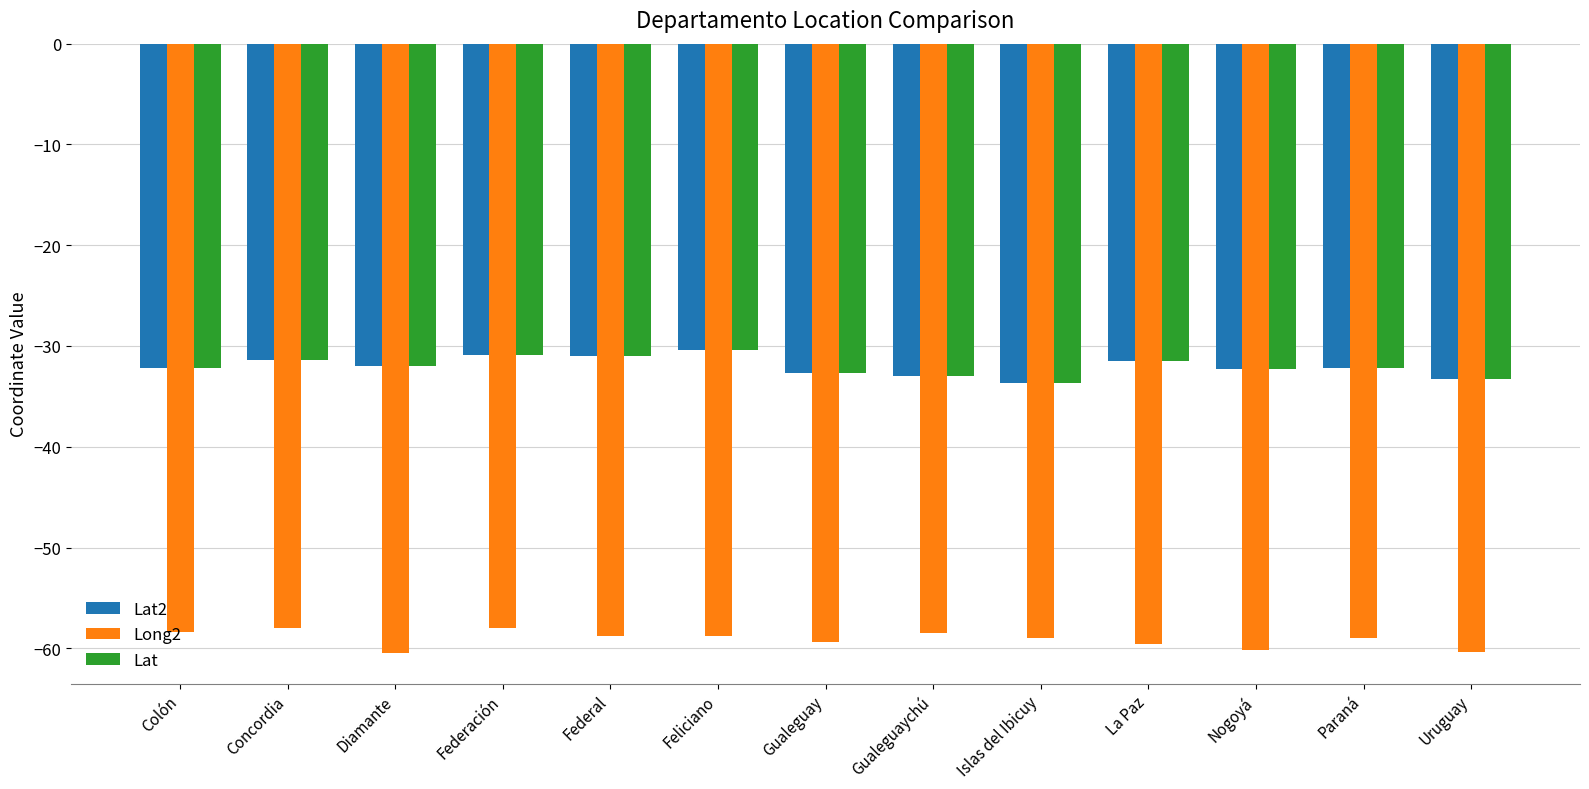

Is the value of Lat at Feliciano greater than the value of Lat2 at Paraná?

Yes